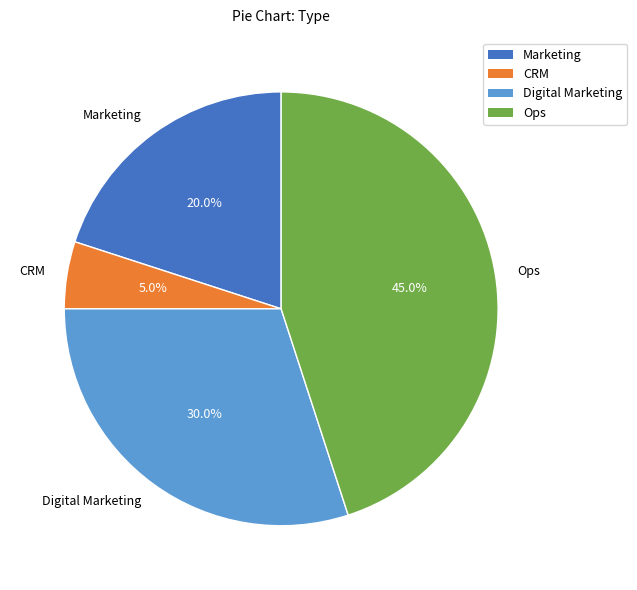

Is it true that Marketing is 9% of the pie?

False